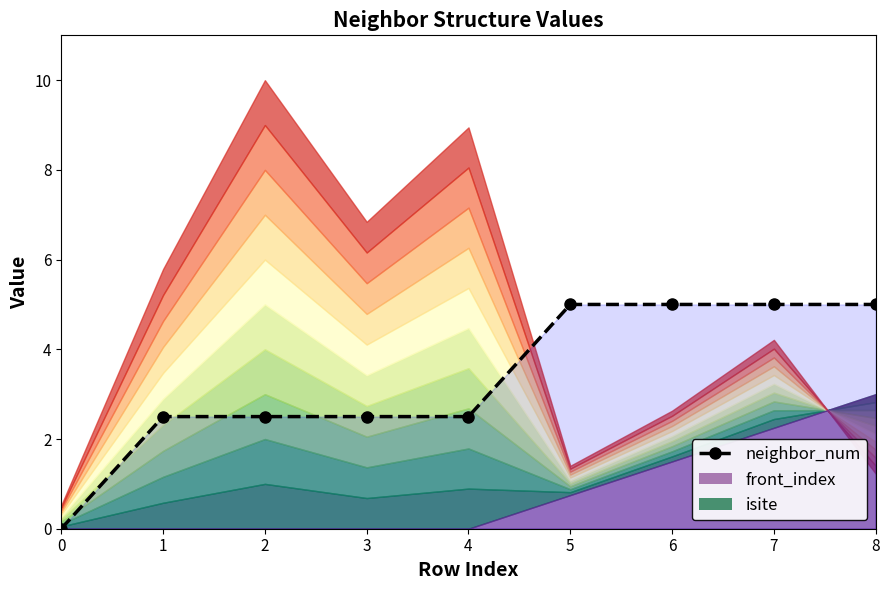

How many data points are less than 2?

1